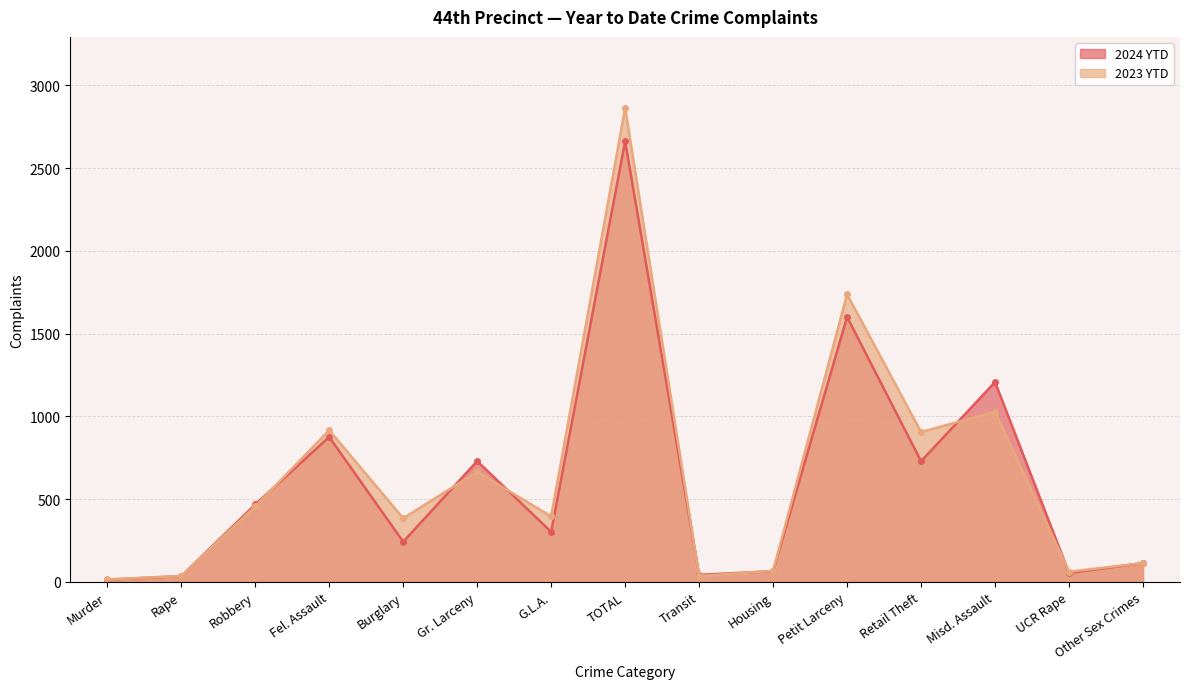

The value of 2024 YTD at UCR Rape is 80. True or false?

False